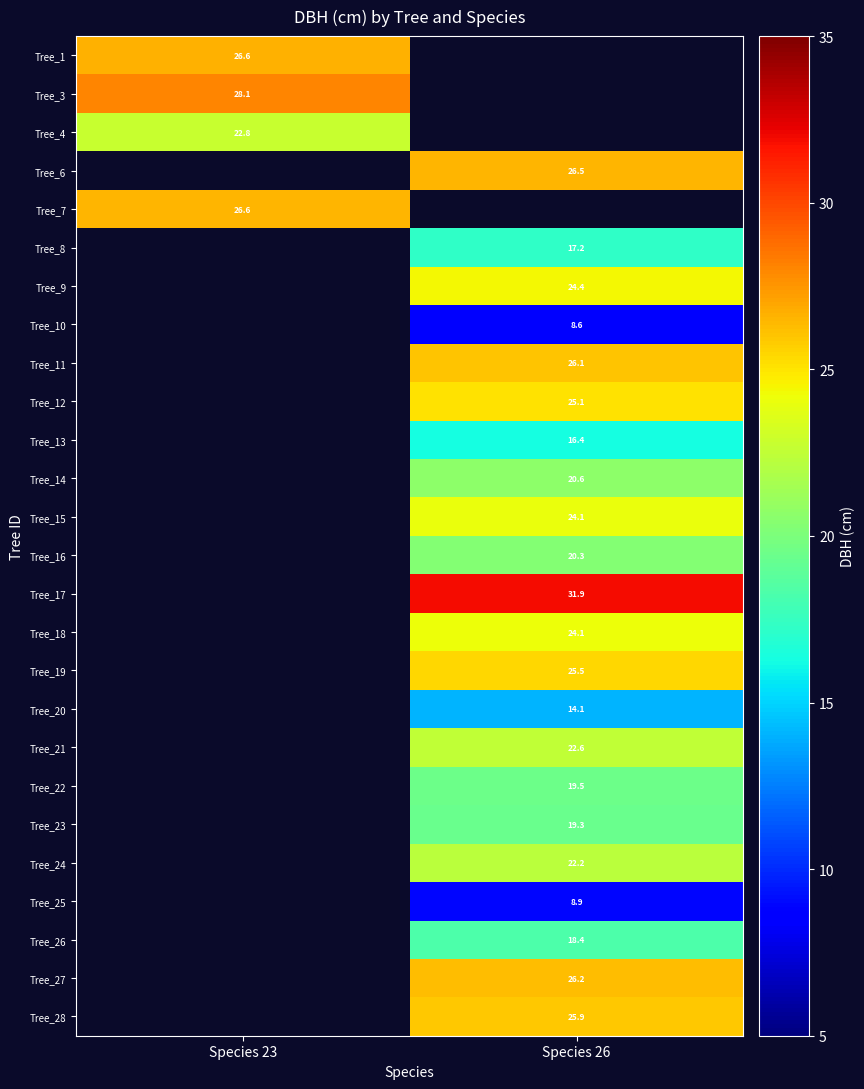

The value of Tree_3 at Species 23 is 41.4. True or false?

False